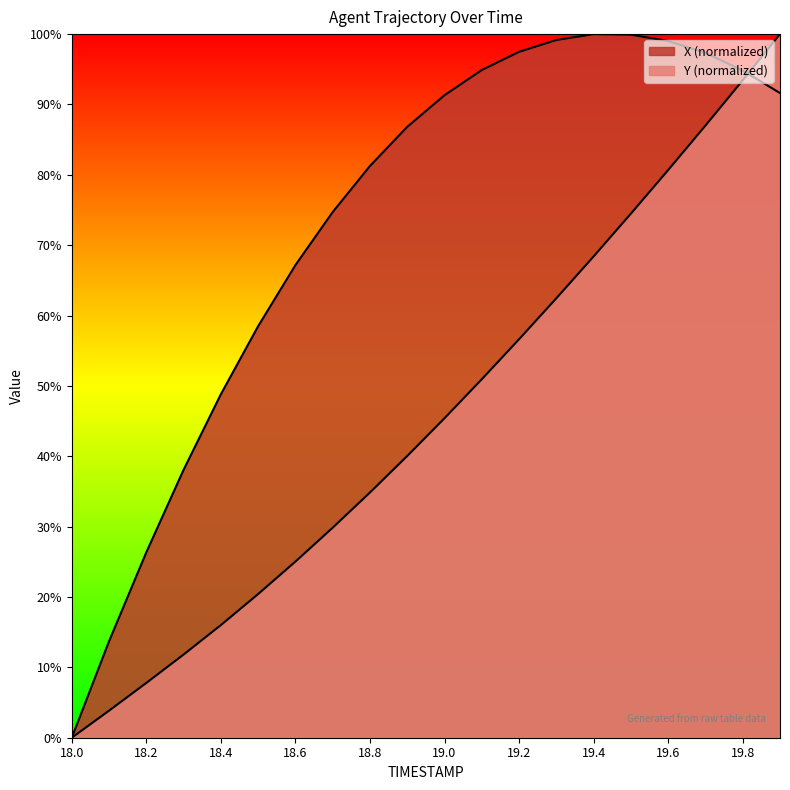

What are all the series names shown in the legend?

X, Y